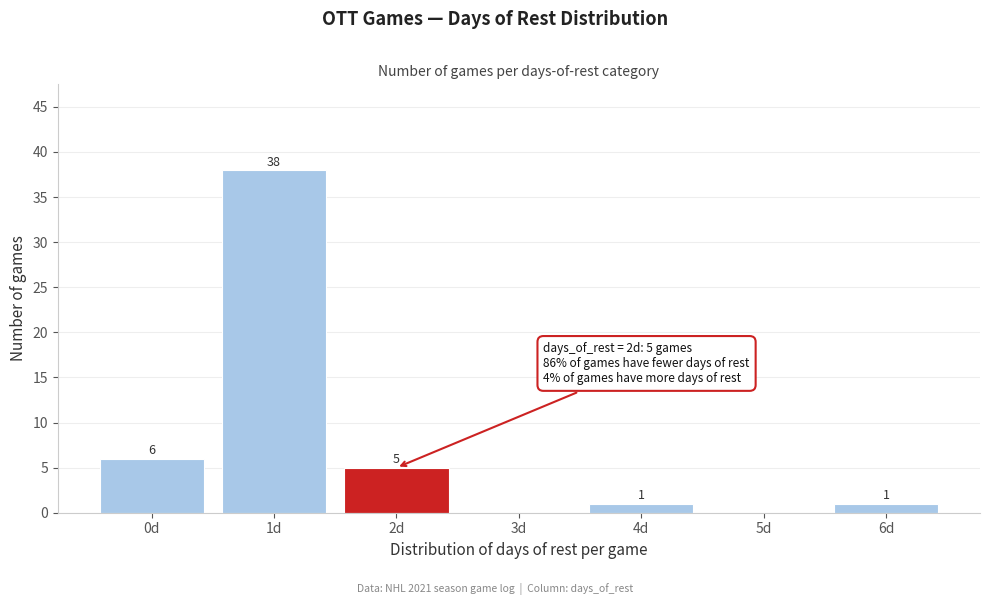

Reading right to left, list all the values displayed in this chart.

6d=1	5d=0	4d=1	3d=0	2d=5	1d=38	0d=6